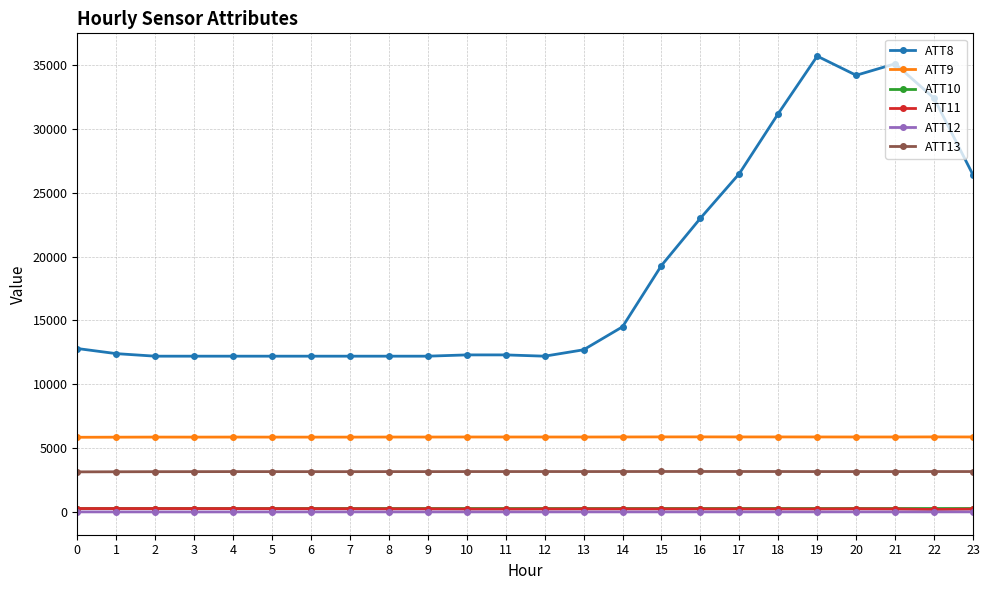

True or false: ATT10 has more than 2 points higher than both neighbors.

True